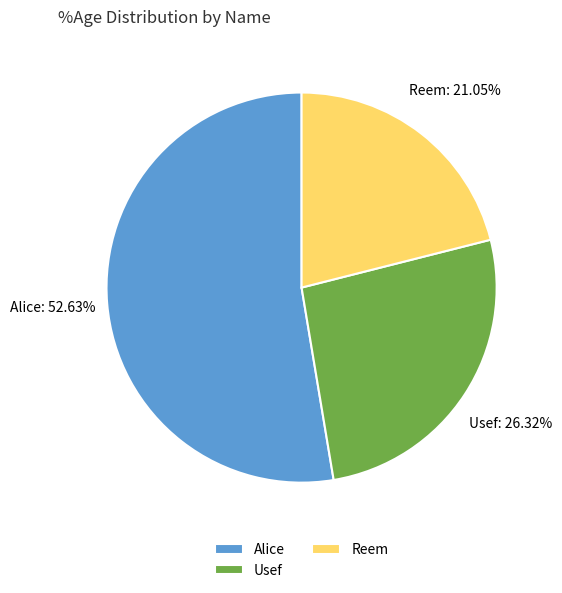

How many slices are in this pie chart?

3